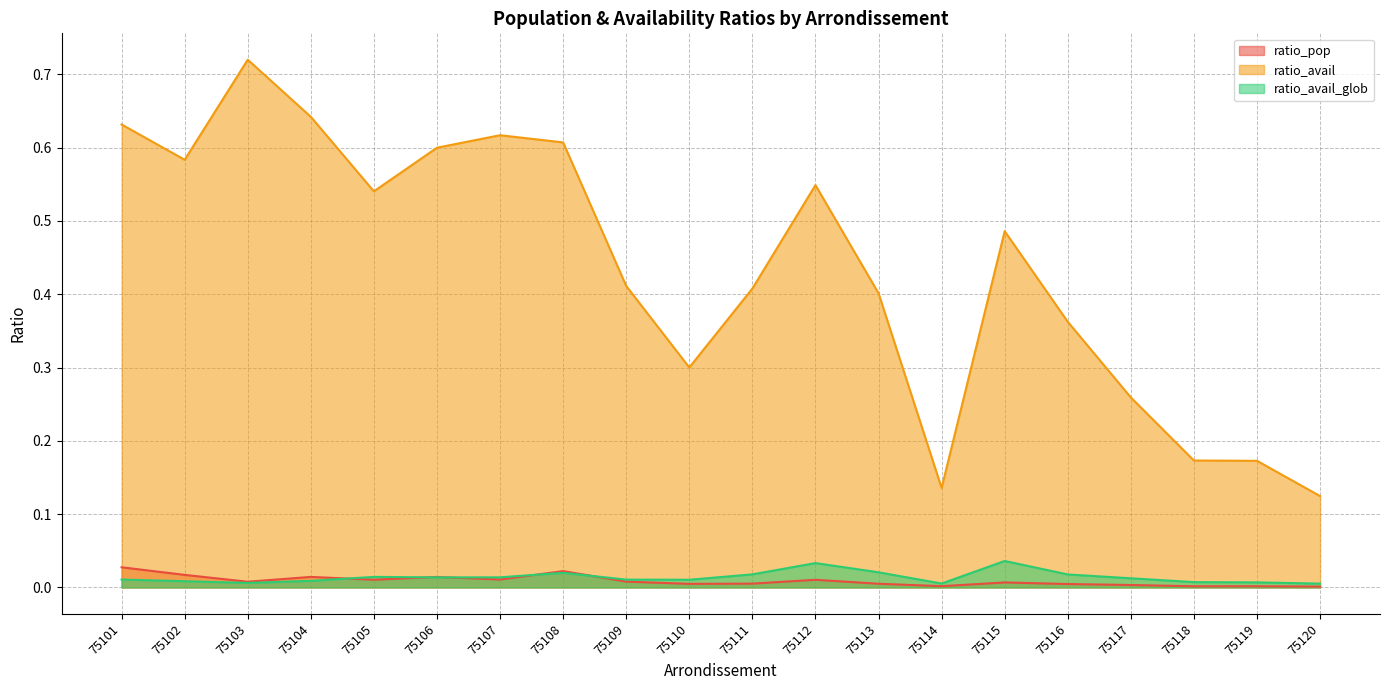

True or false: ratio_pop and ratio_avail cross at least once.

False